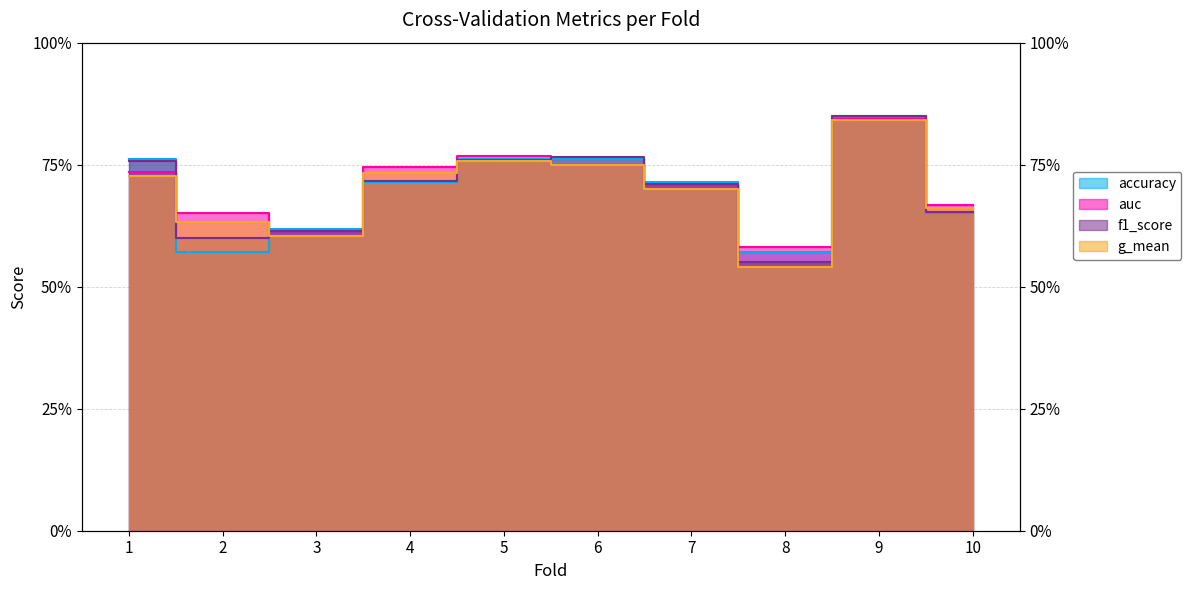

What is the average value of the g_mean series?

0.7